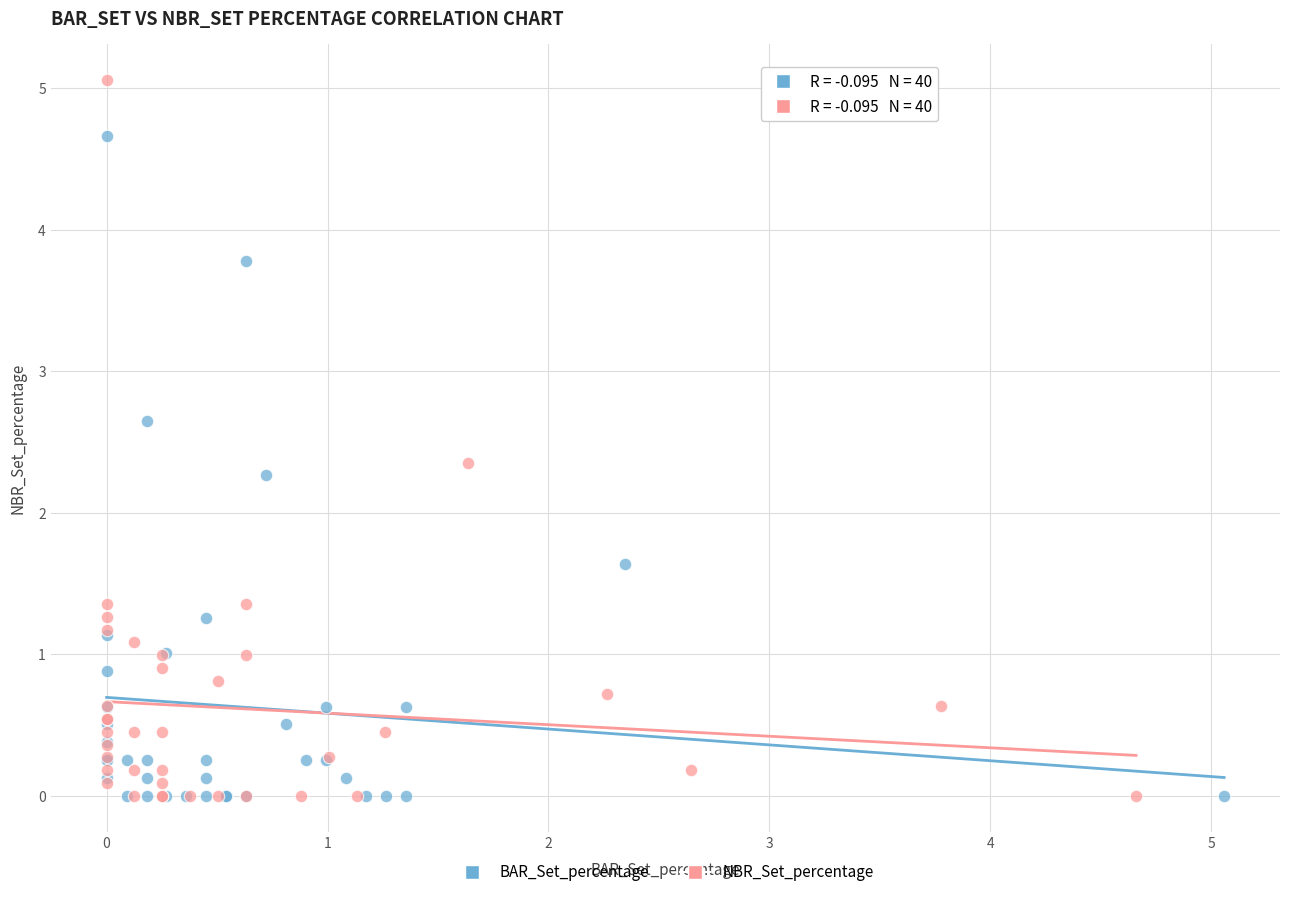

Which series contains the highest Y value?

NBR_Set_percentage